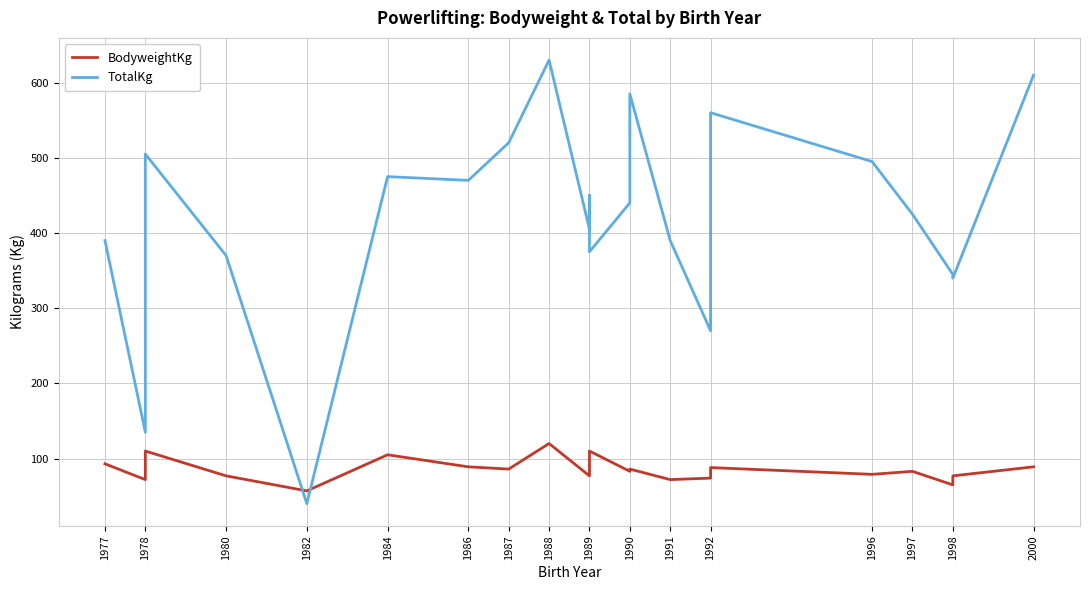

Reading right to left, extract all data points from this chart.

BodyweightKg: 89	77	65	83	79	88	74	72	86	83	110	83	77	120	86	89	105	57	77	110	72	93
TotalKg: 610	340	345	425	495	560	270	390	585	440	375	450	405	630	520	470	475	40	370	505	135	390